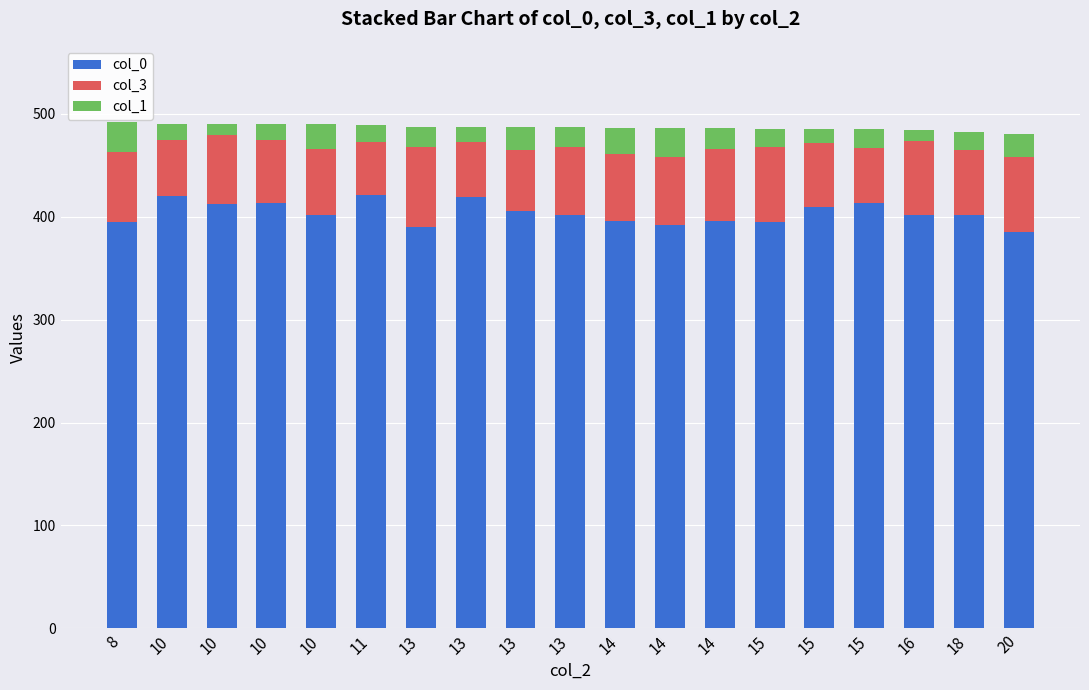

Are the bars grouped side by side (vs. stacked)?

No